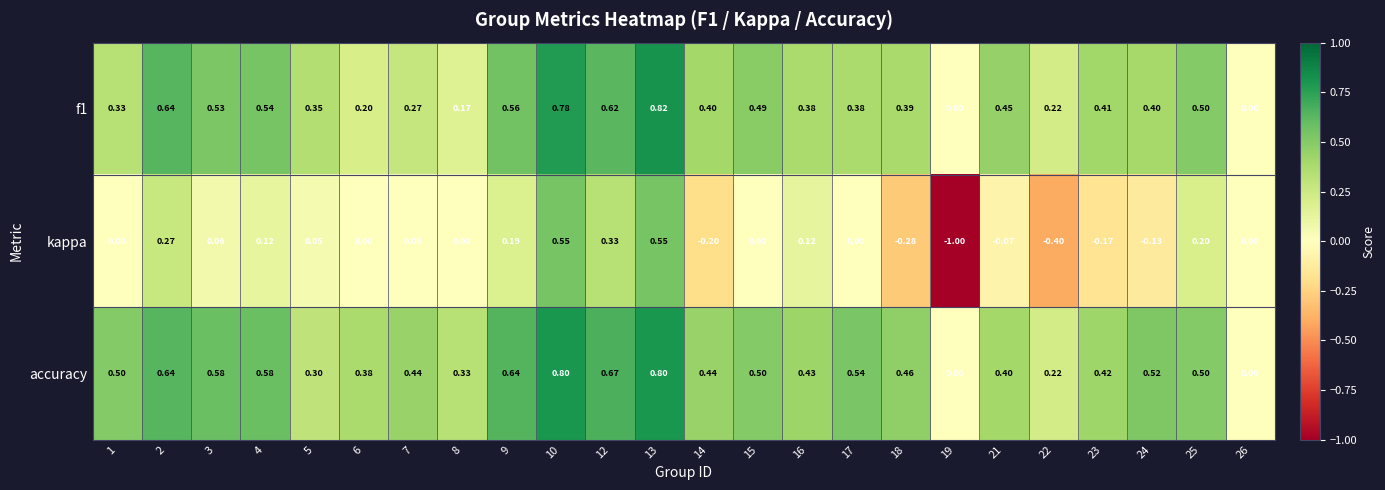

Which series changed the most between 18 and 26?

accuracy